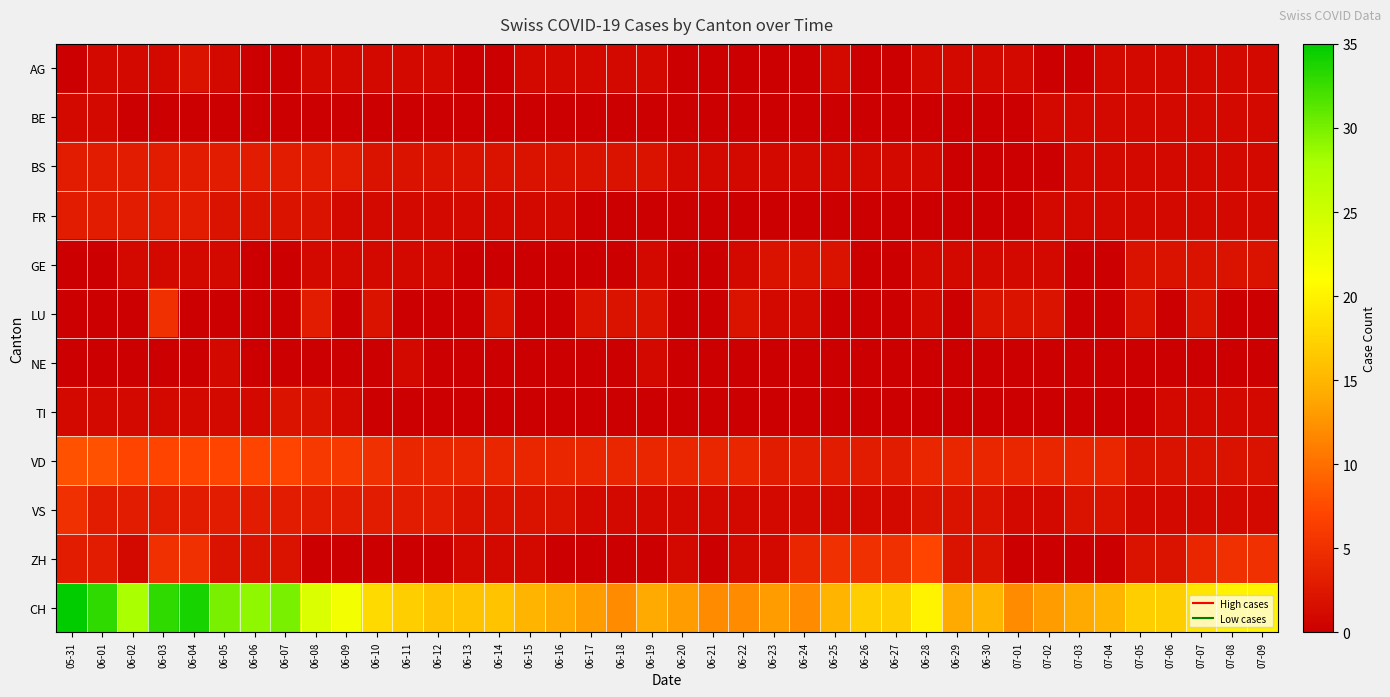

List the series in order of their peak value, highest first.

CH, VD, ZH, LU, VS, BS, FR, AG, GE, TI, BE, NE